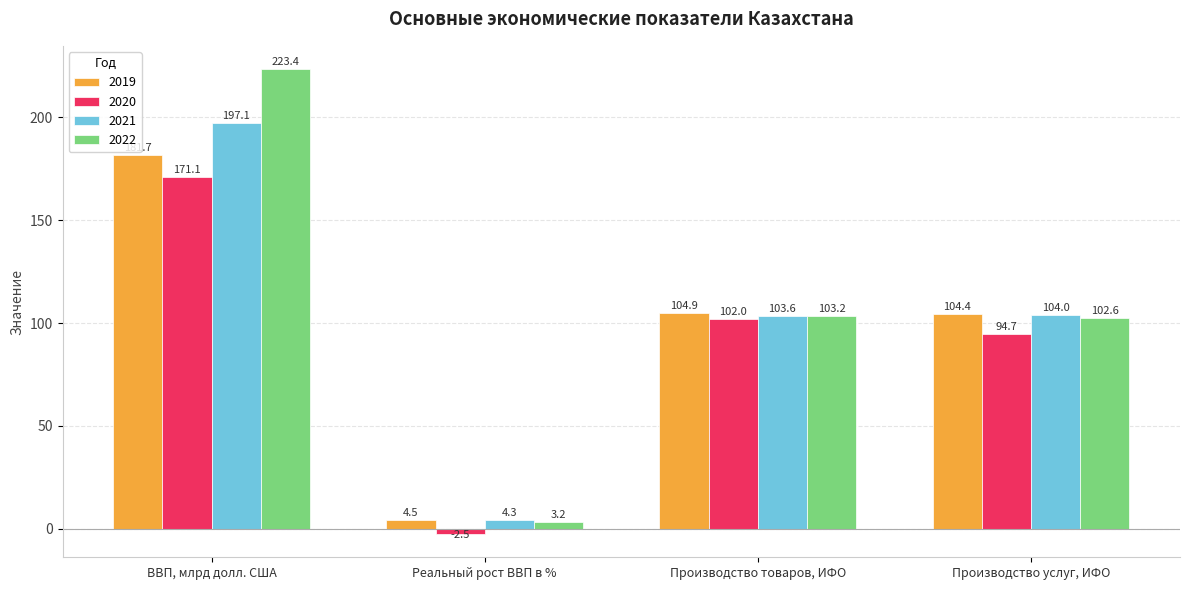

What is the label of the 1st bar from the left?

ВВП, млрд долл. США